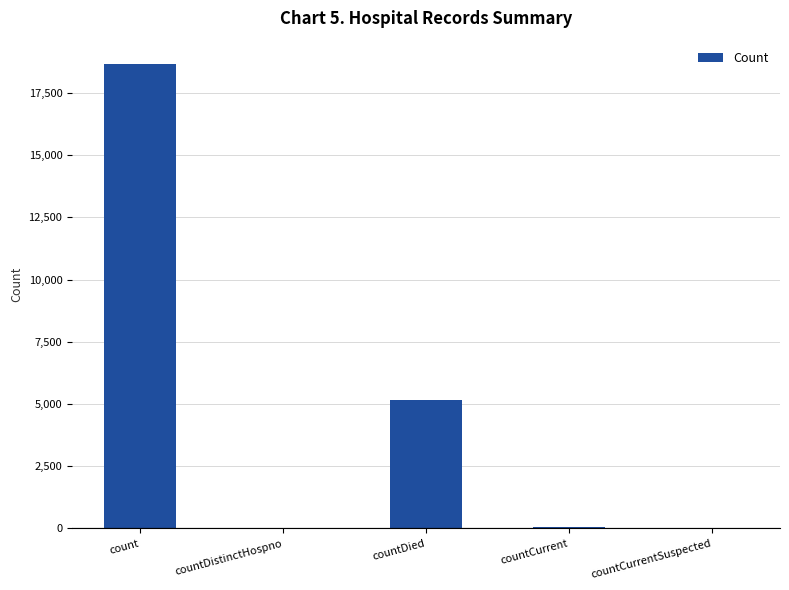

The chart shows a value of 5164 at countDied. True or false?

True